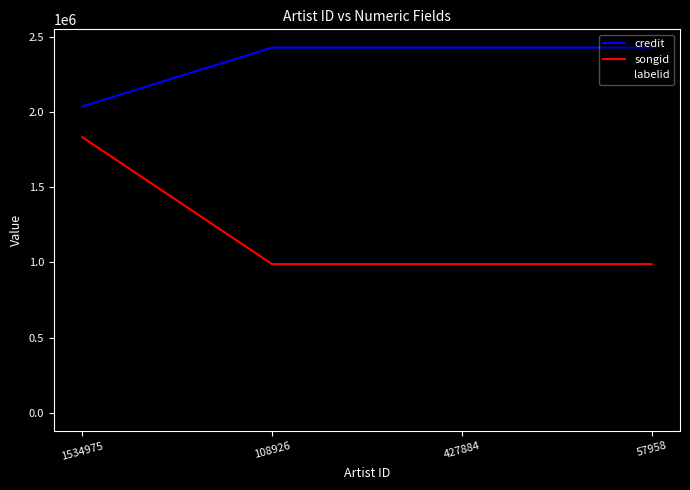

What is the greatest value displayed?

2427816